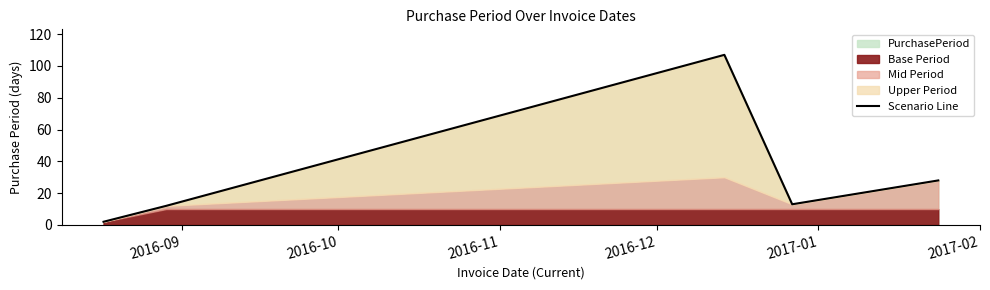

How many interior local peaks (higher than both neighbors) does the data have?

1